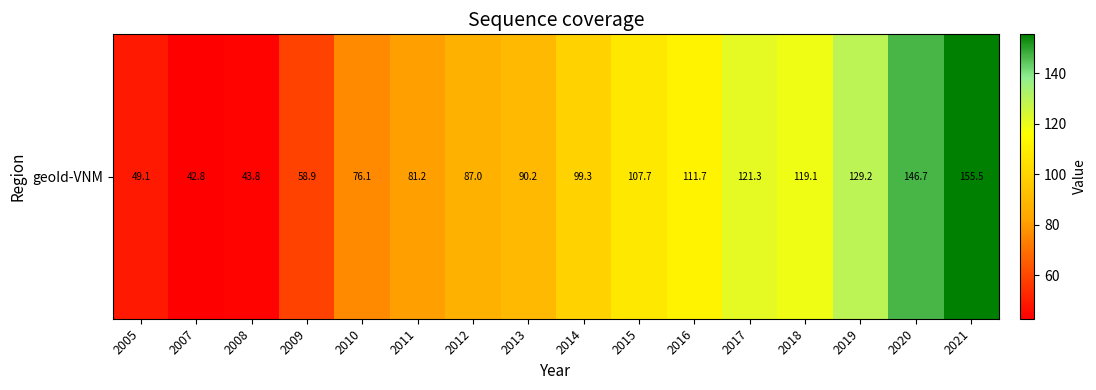

What is the sum of the values at 2016 and 2011?

192.9